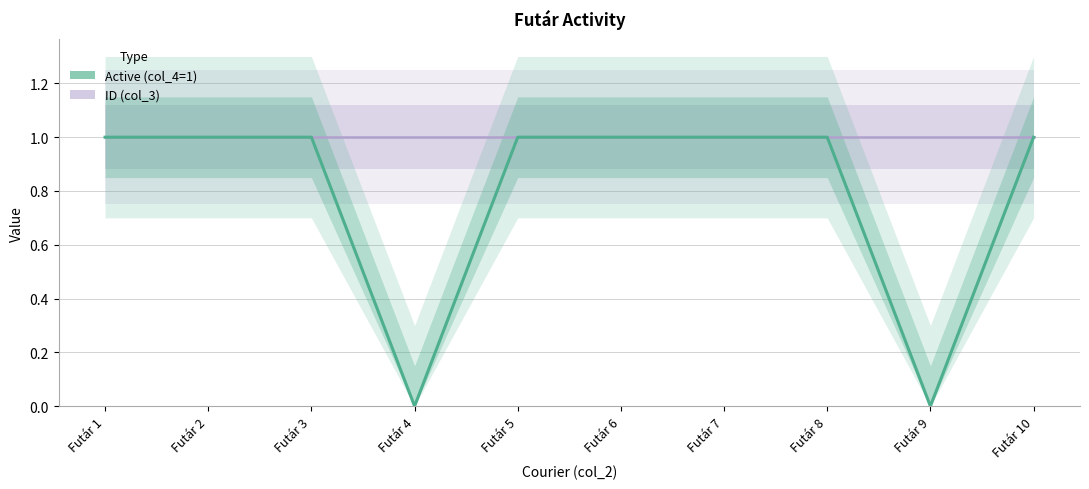

Count the number of data series in this chart.

1